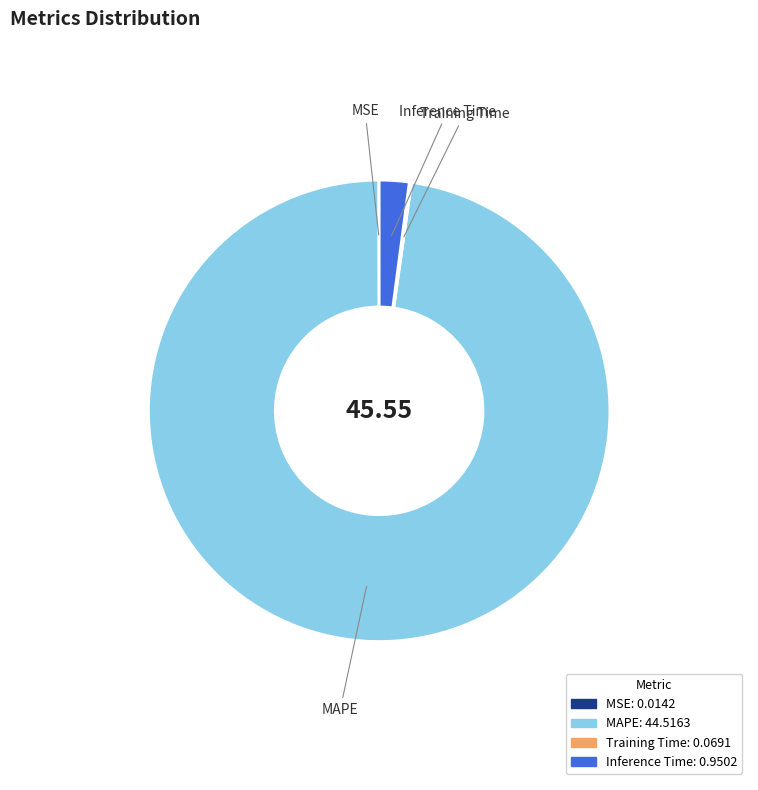

Which category has the biggest portion of the pie?

MAPE